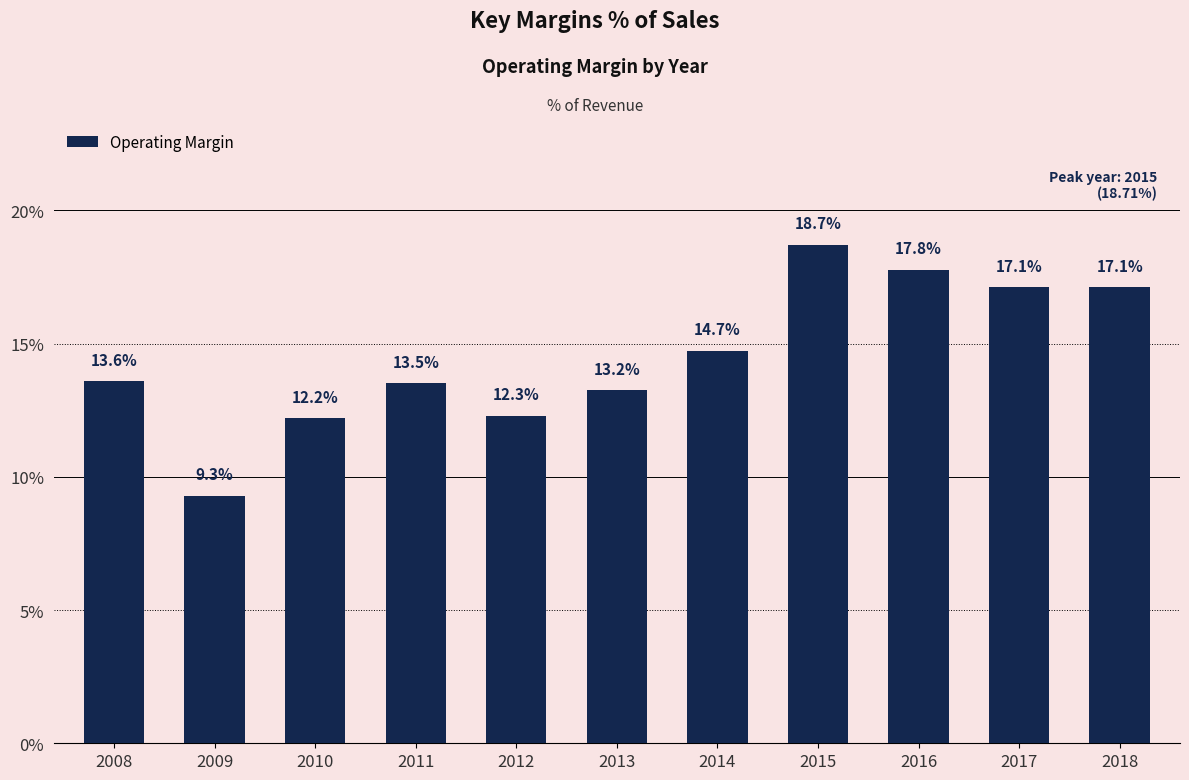

What is the average value?

14.5